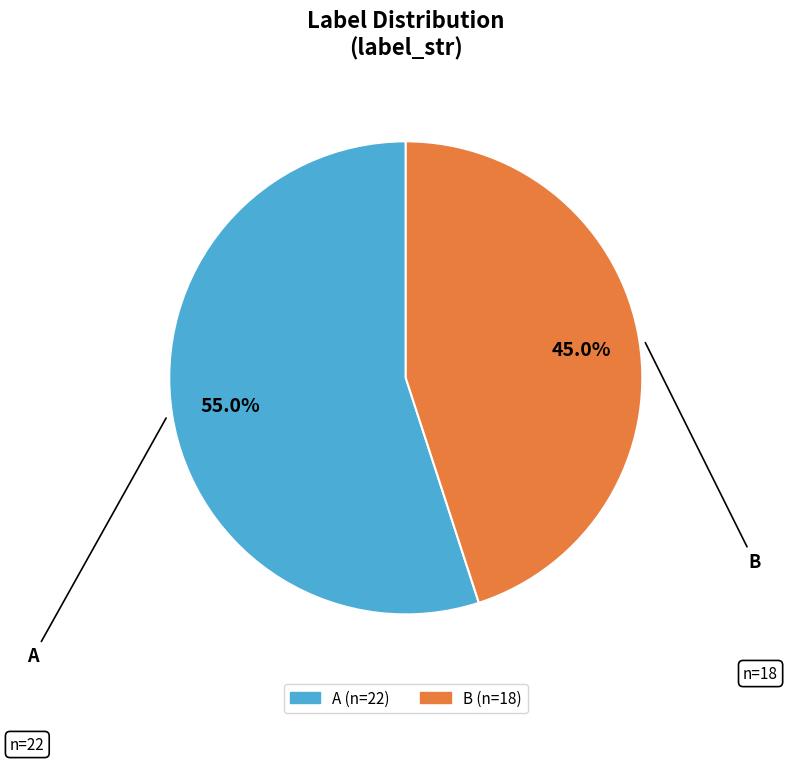

To the nearest percent, what is the average slice percentage?

50%